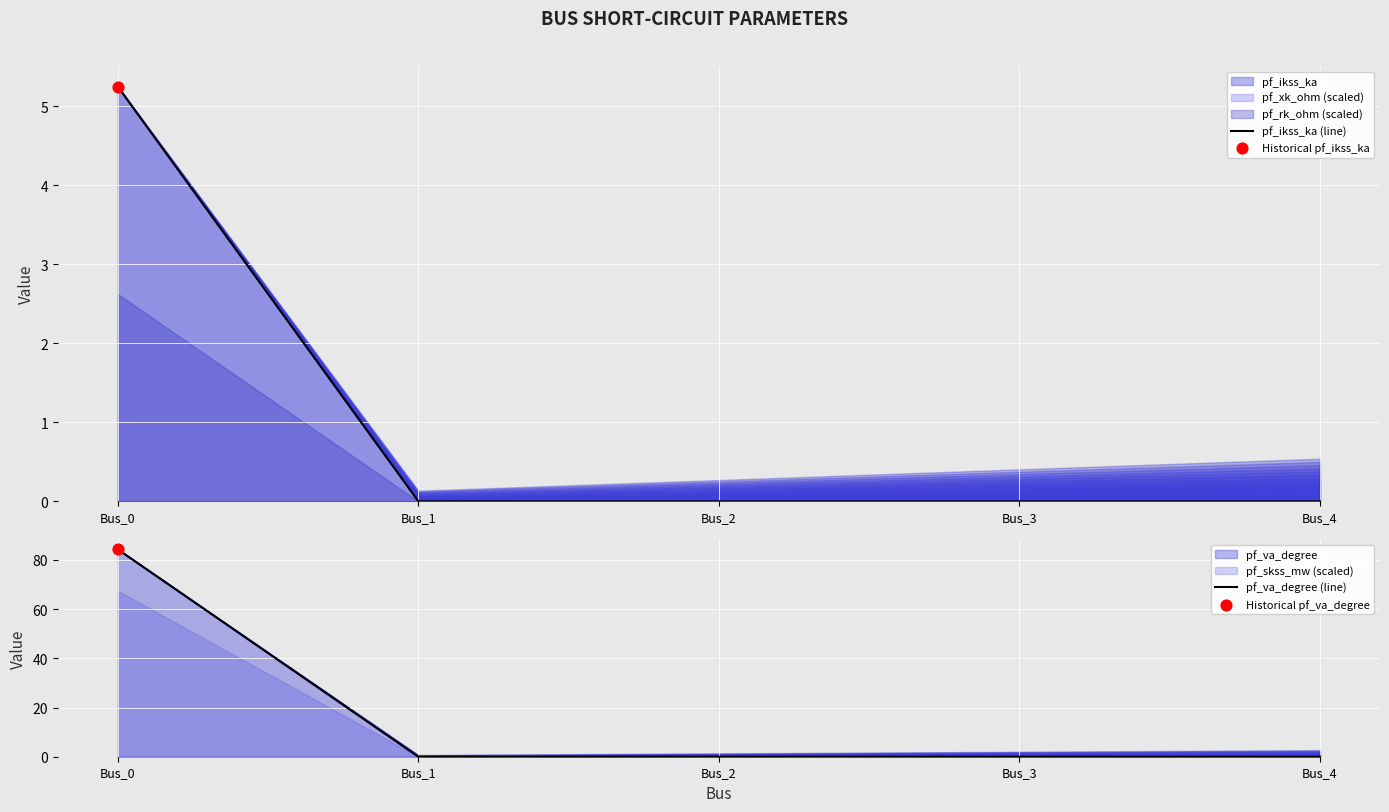

Which series has the largest total across all categories?

pf_va_degree (line)